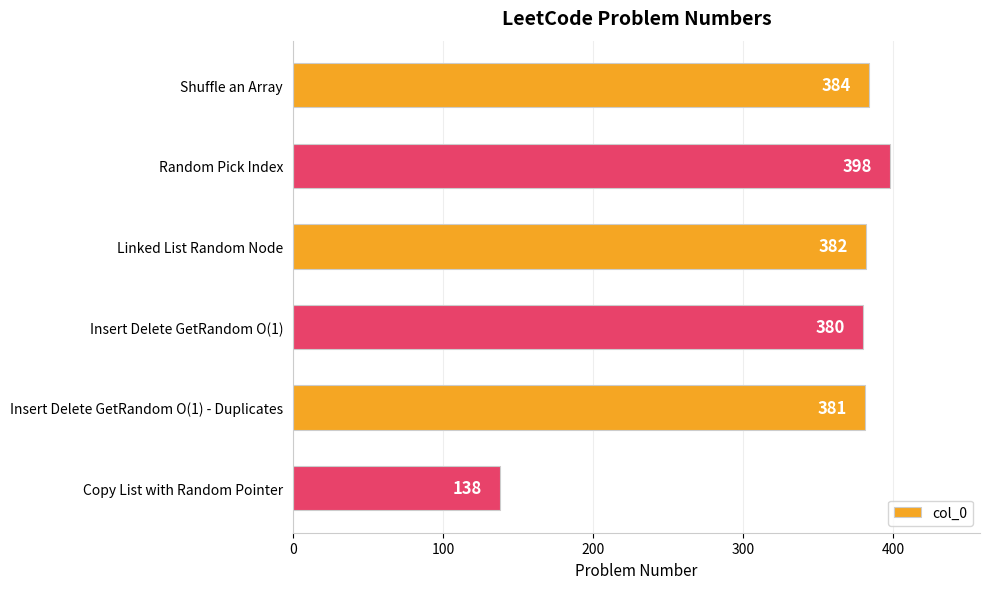

Rank the categories by value from lowest to highest.

Copy List with Random Pointer, Insert Delete GetRandom O(1), Insert Delete GetRandom O(1) - Duplicates, Linked List Random Node, Shuffle an Array, Random Pick Index